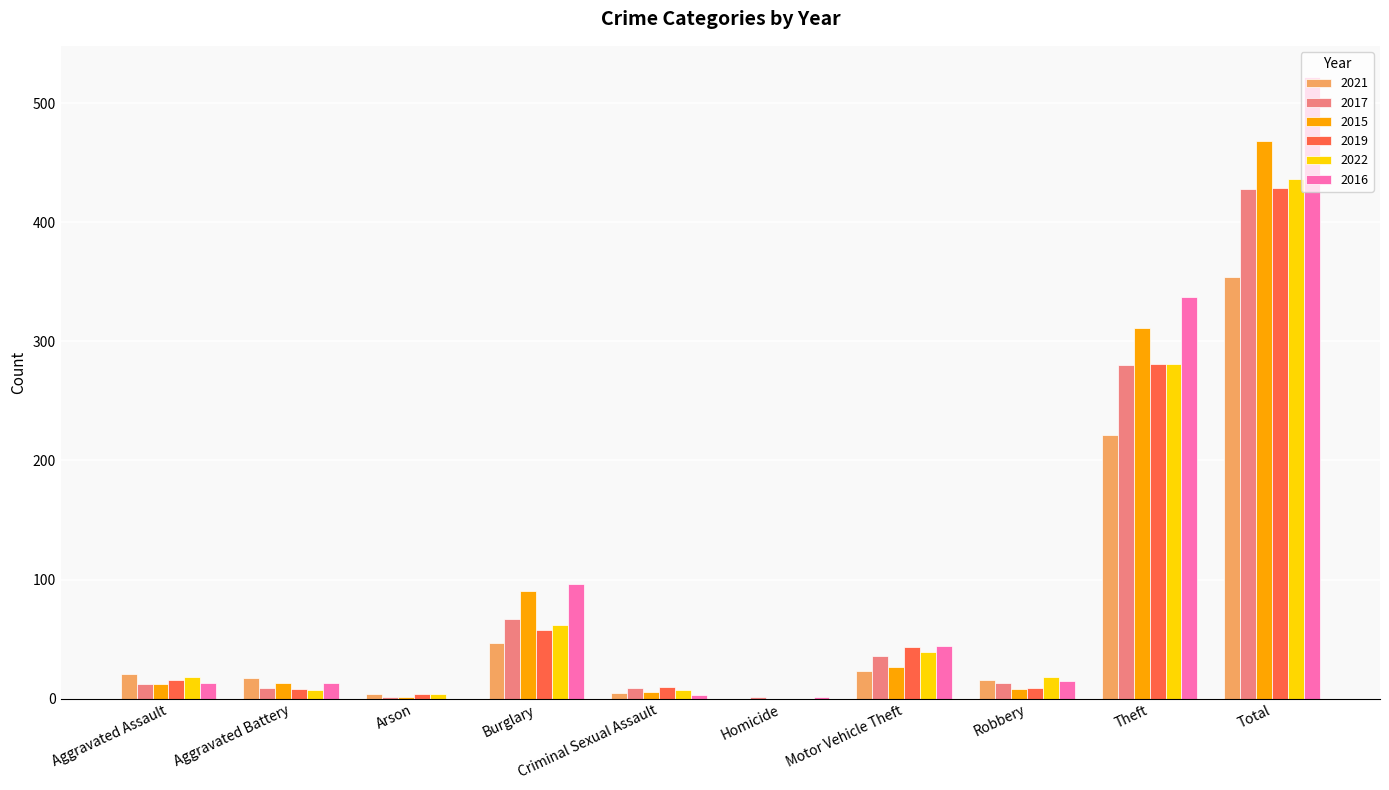

What is the approximate value of 2017 at Burglary?

67